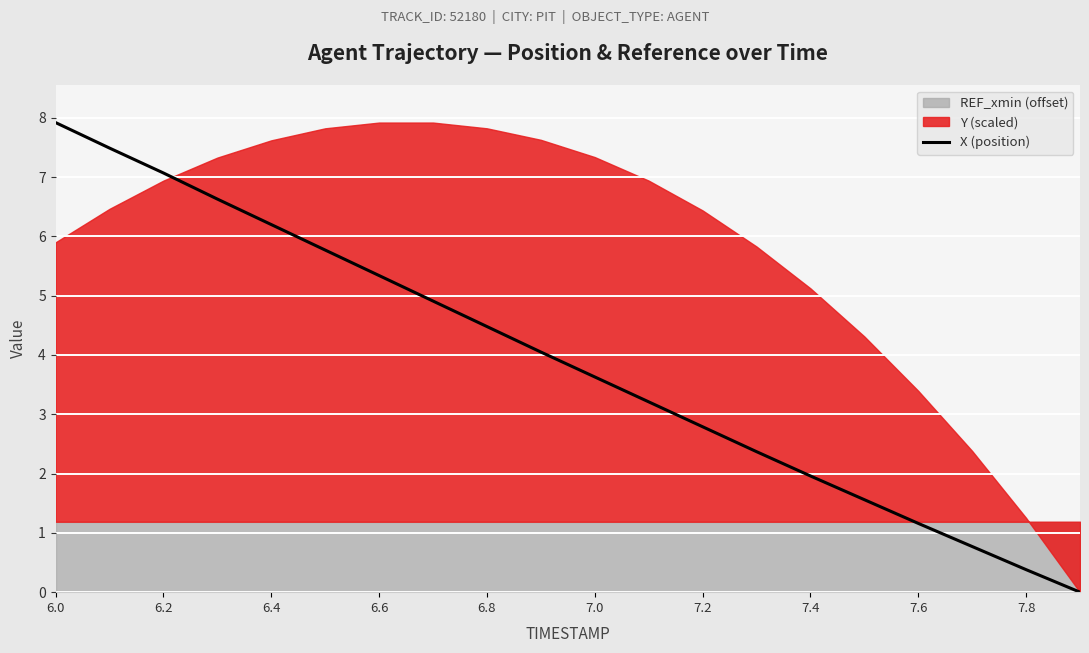

Reading left to right, list all the values displayed in this chart.

7.9	7.5	7.1	6.6	6.2	5.8	5.3	4.9	4.5	4.0	3.6	3.2	2.8	2.4	2.0	1.6	1.2	0.8	0.4	0.0